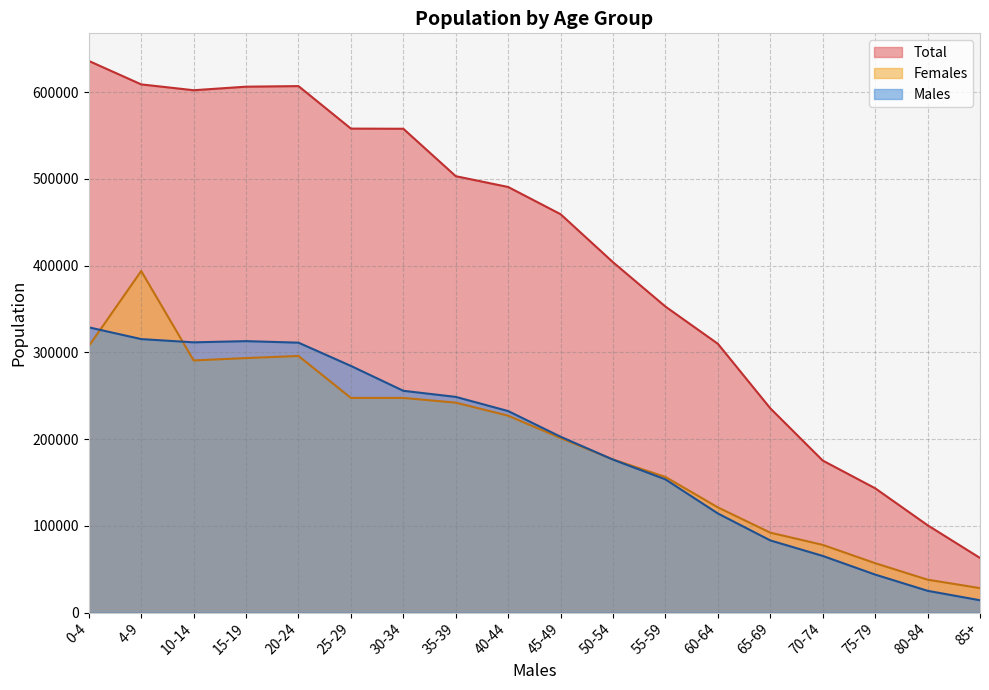

What position from the left is 30-34?

7